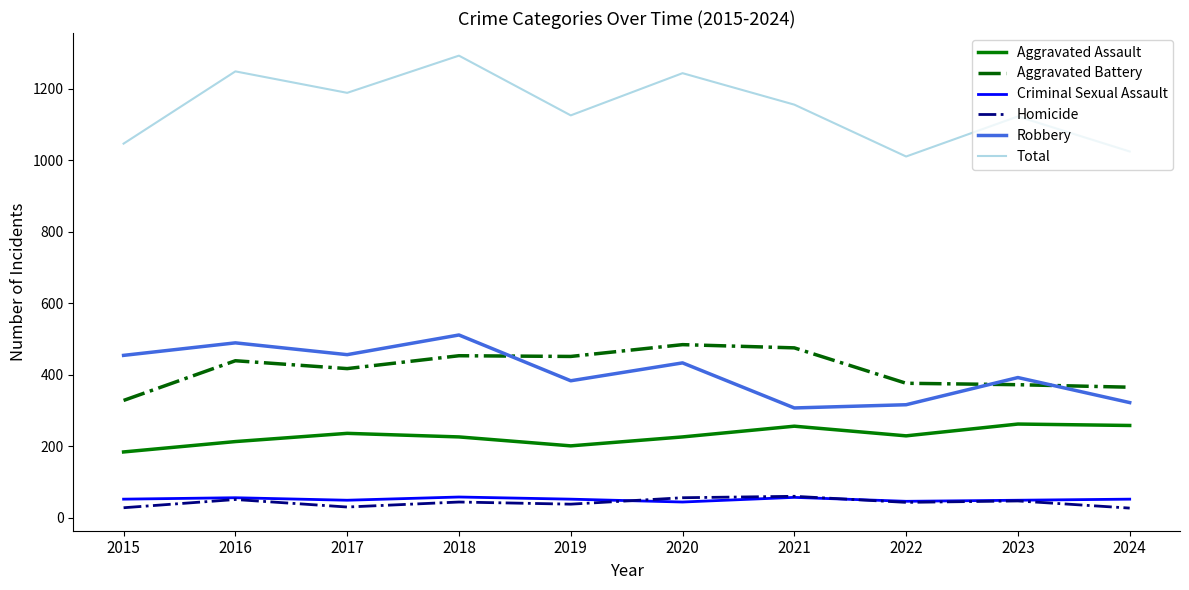

How many lines are shown in the chart?

6